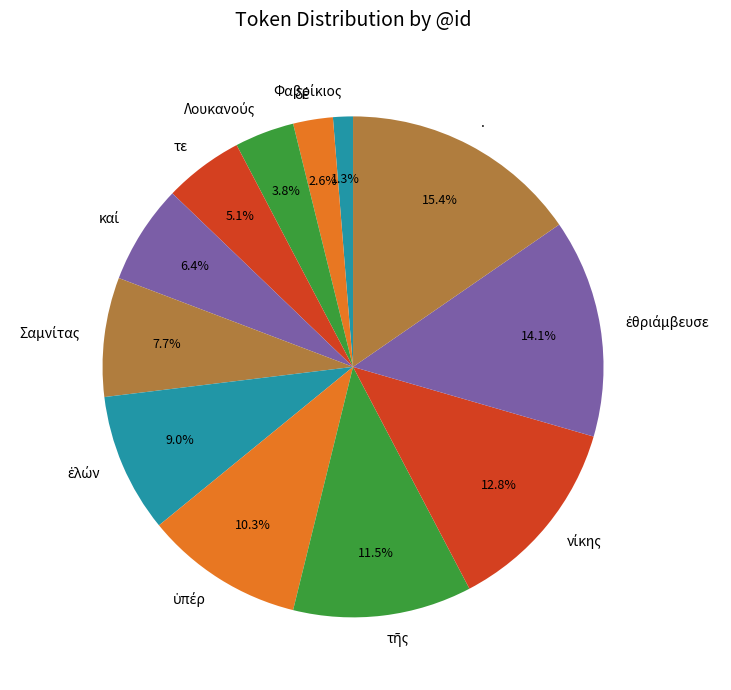

To the nearest percent, what is the average slice percentage?

8%